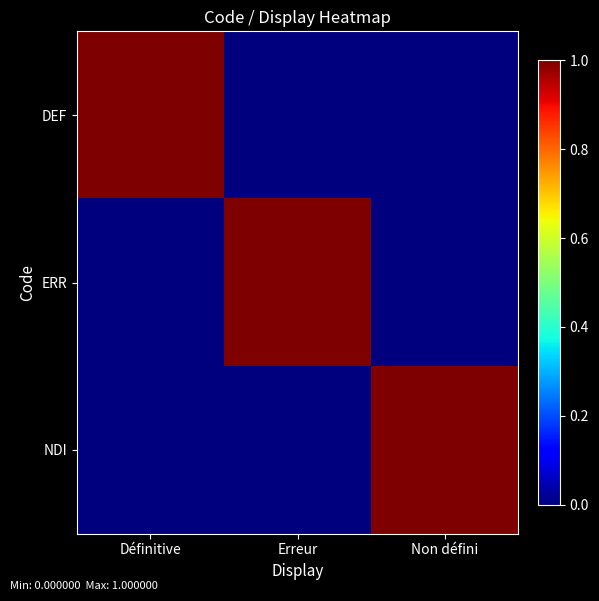

Reading right to left, list all the values displayed in this chart.

DEF: Non défini=0	Erreur=0	Définitive=1
ERR: Non défini=0	Erreur=1	Définitive=0
NDI: Non défini=1	Erreur=0	Définitive=0